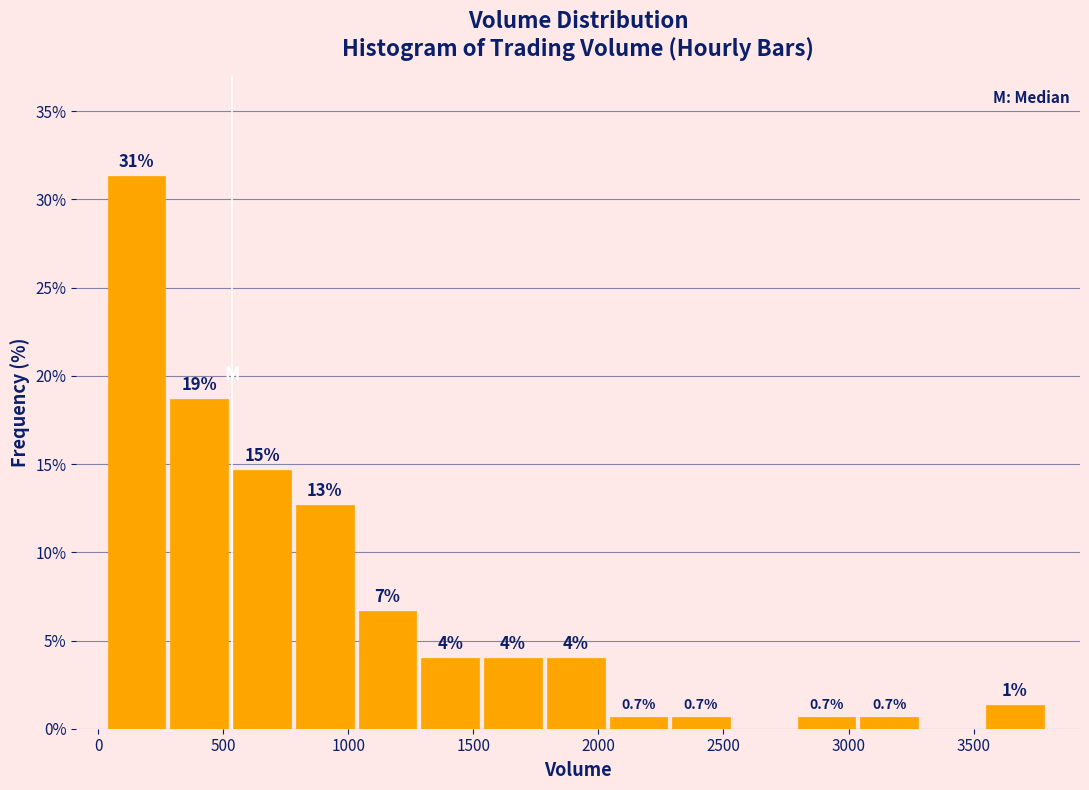

Over which range of the x-axis is the bar tallest?

50 to 300